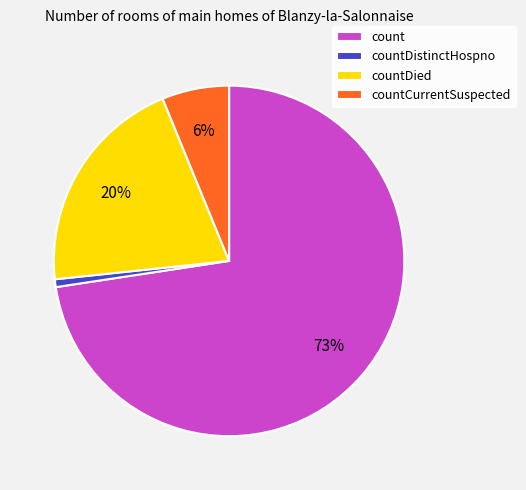

Does count represent more than half of the total?

Yes